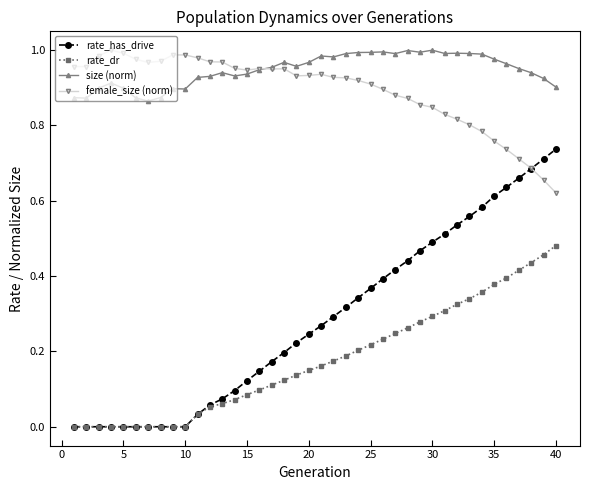

Which series has the largest range (max minus min)?

rate_has_drive